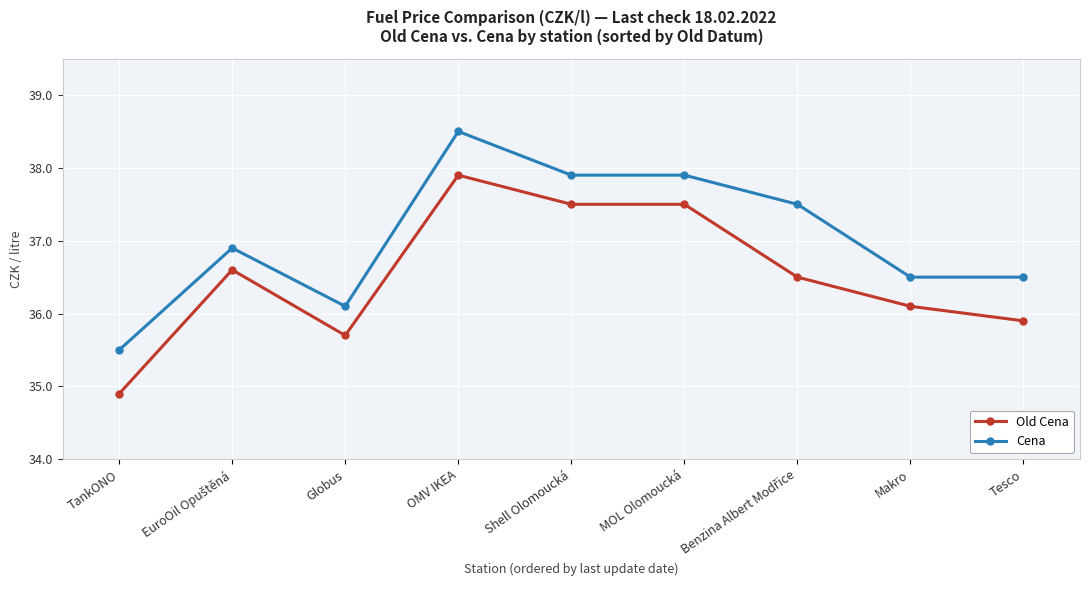

Which label corresponds to the largest value in the chart?

OMV IKEA